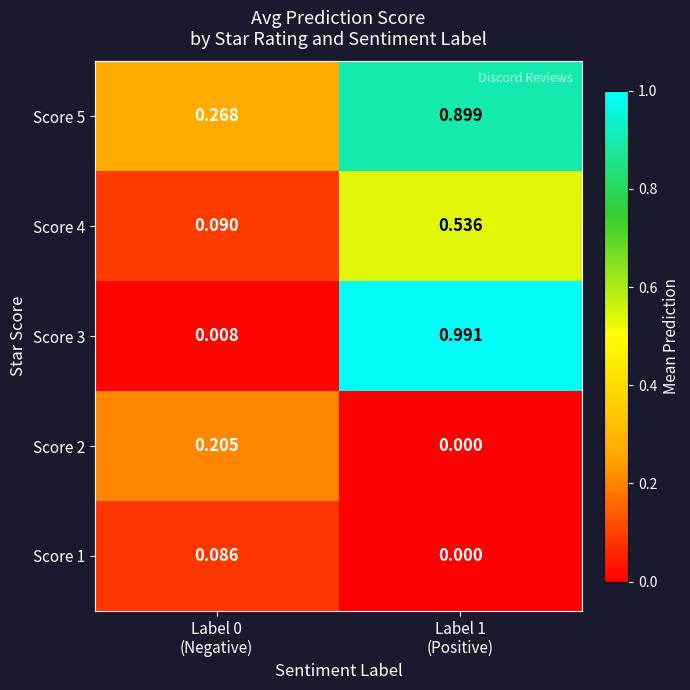

Rank the series by their maximum value, from highest to lowest.

Score 3, Score 5, Score 4, Score 2, Score 1